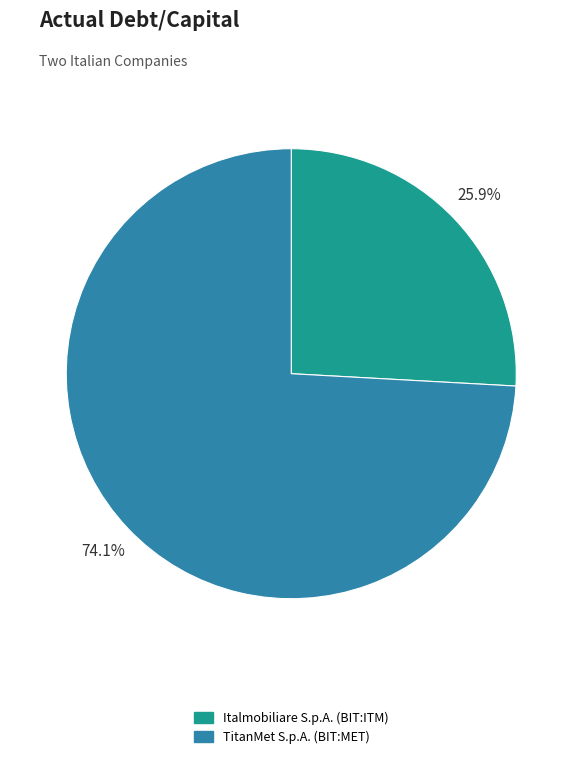

Count the number of slices in the pie.

2